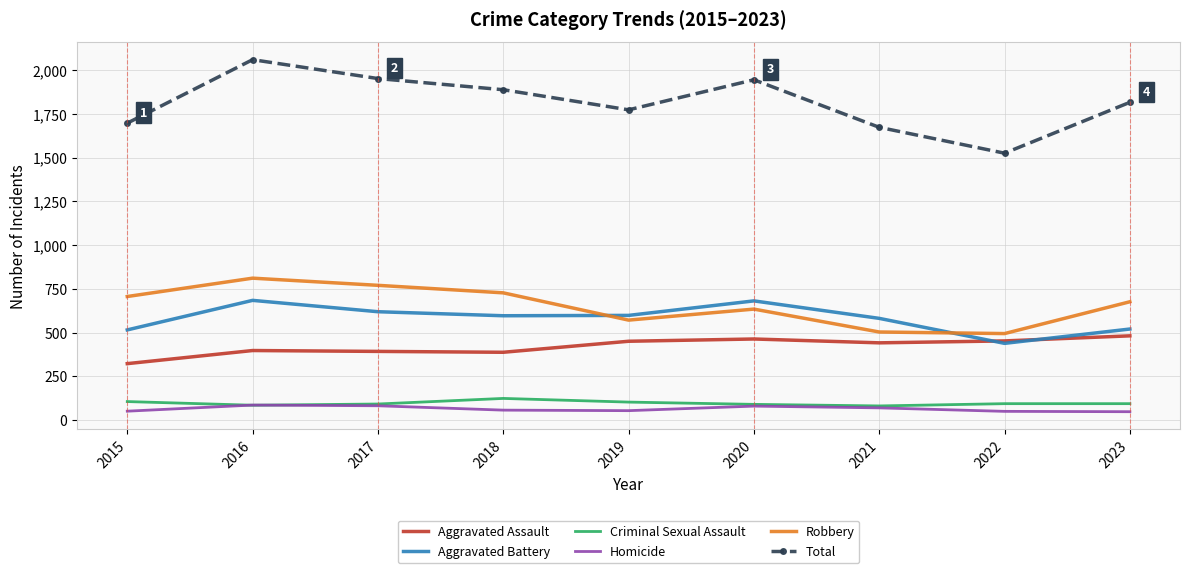

What is the minimum value for Homicide?

47